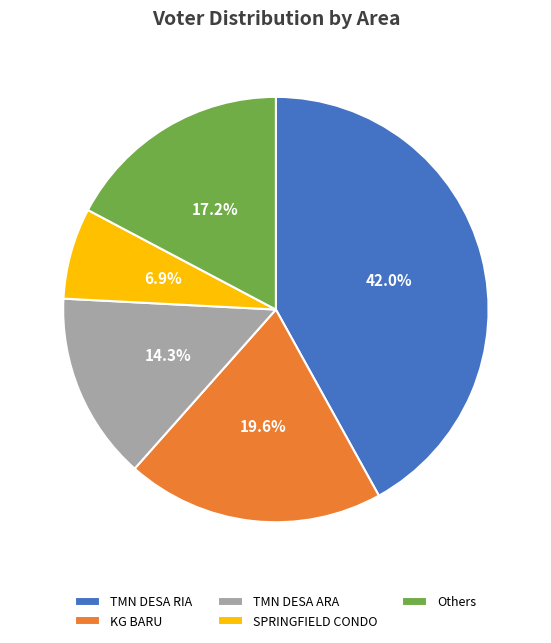

What is the smallest slice in the pie chart?

SPRINGFIELD CONDO